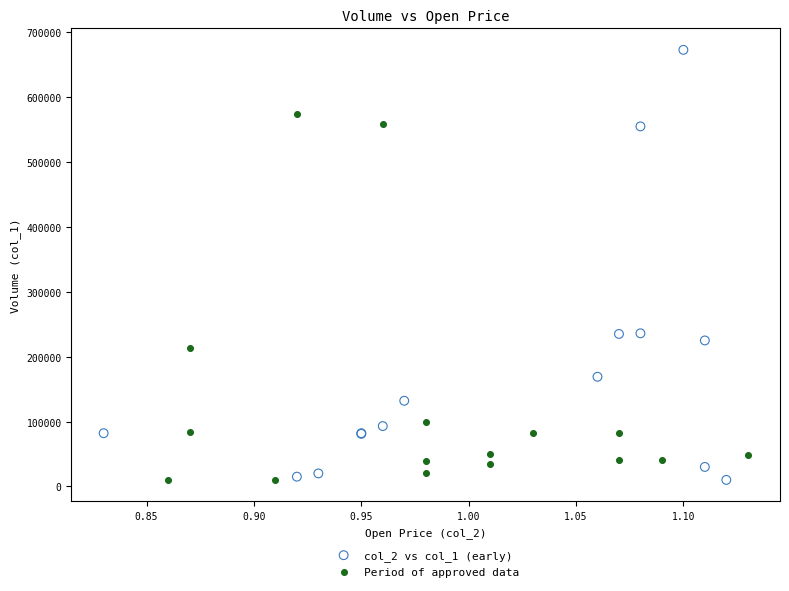

Which series has the largest Y range (max minus min)?

col_2 vs col_1 (early)